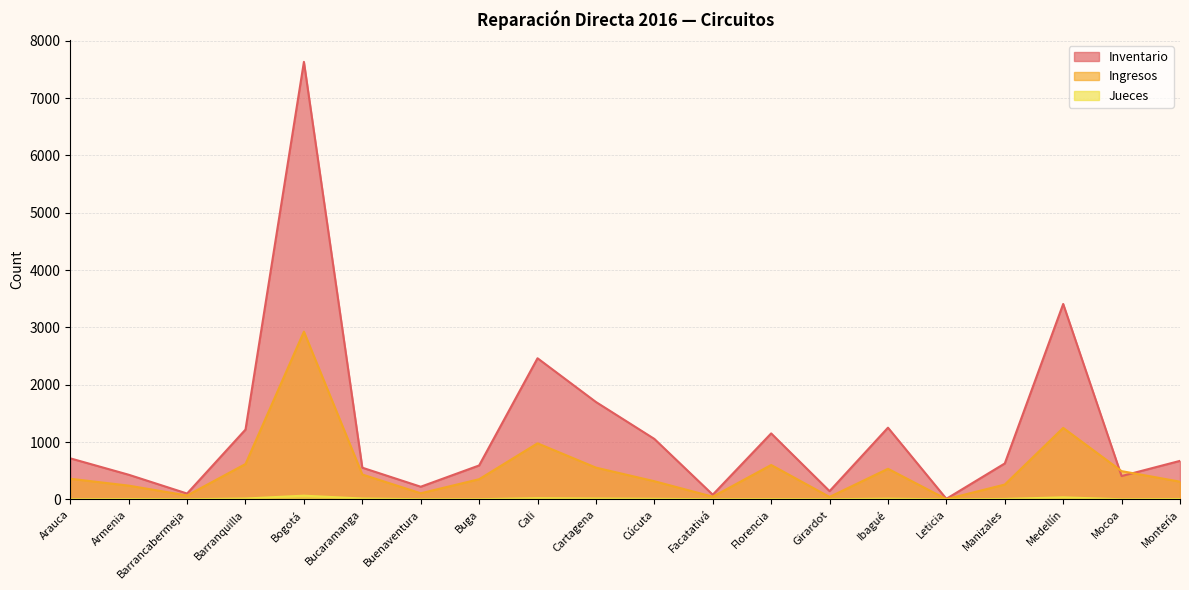

What are all the series names shown in the legend?

Inventario, Ingresos, Jueces